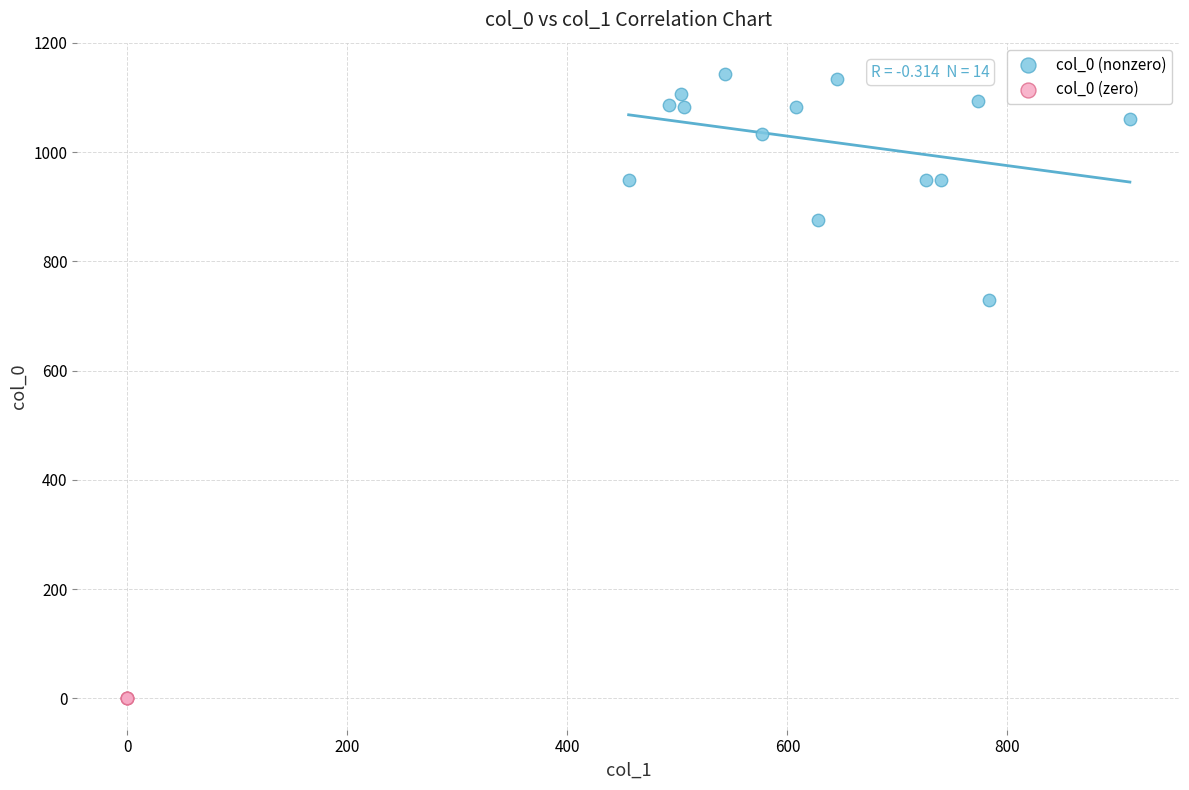

Which series reaches the minimum Y coordinate?

col_0 (zero)